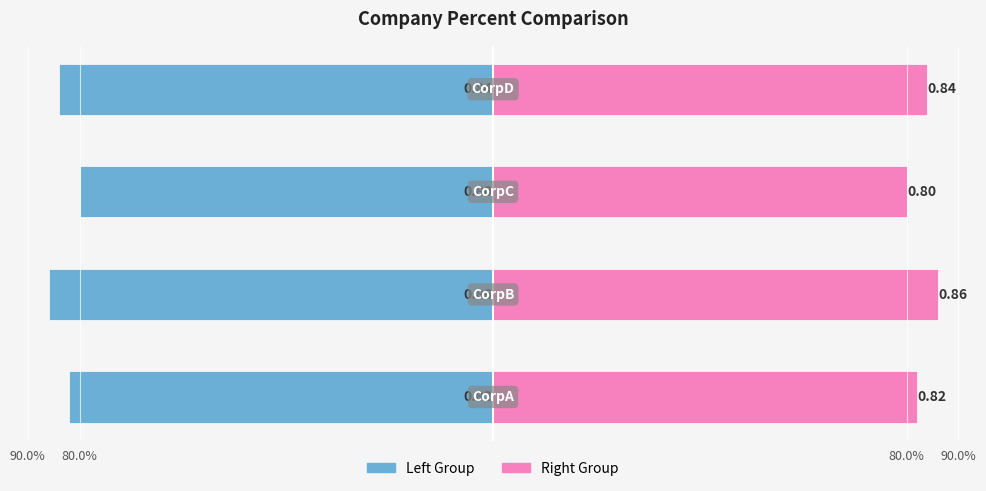

At how many categories does at least one series exceed 0?

4